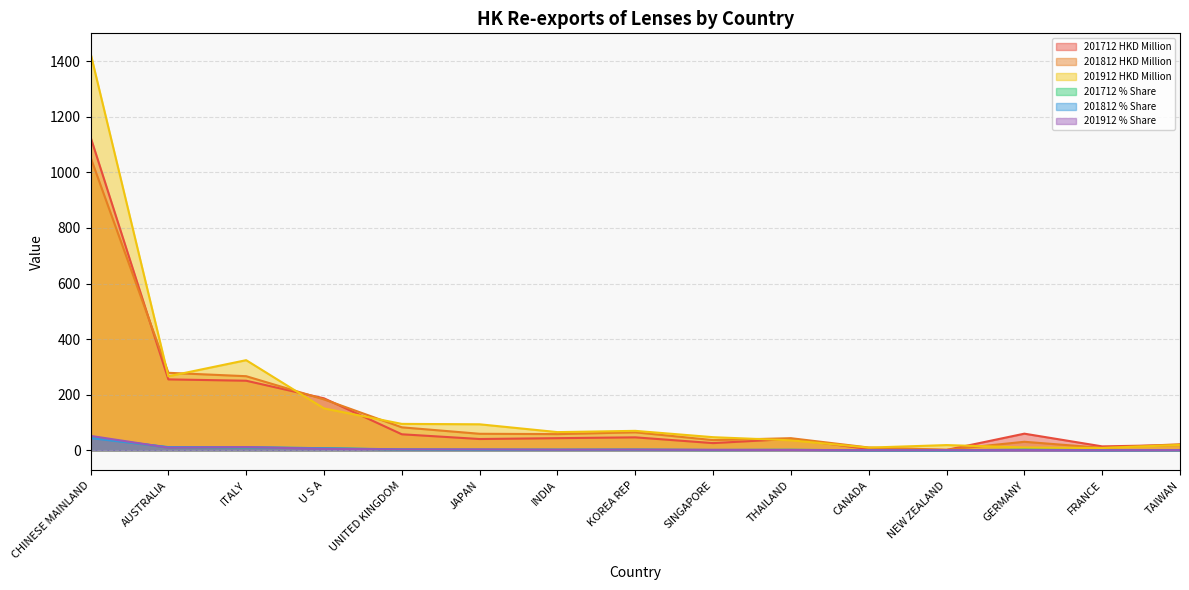

What are all the series names shown in the legend?

201712 HKD Million, 201812 HKD Million, 201912 HKD Million, 201712 % Share, 201812 % Share, 201912 % Share